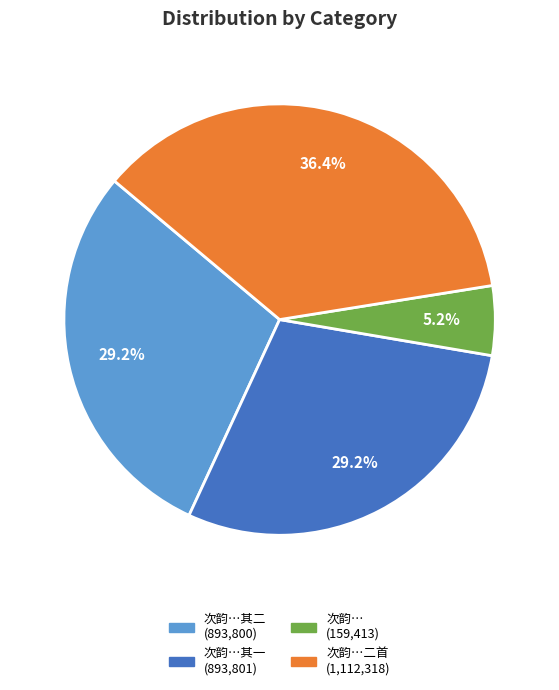

Does any single category account for the majority?

No